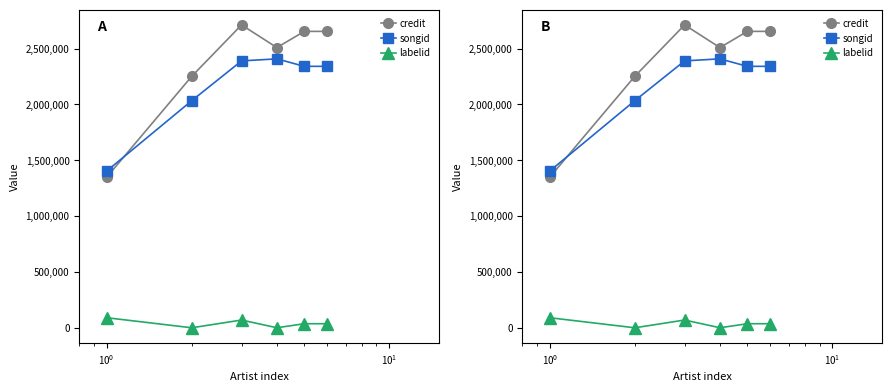

The credit series shows 1596489 at $\mathdefault{10^{3}}$. True or false?

False